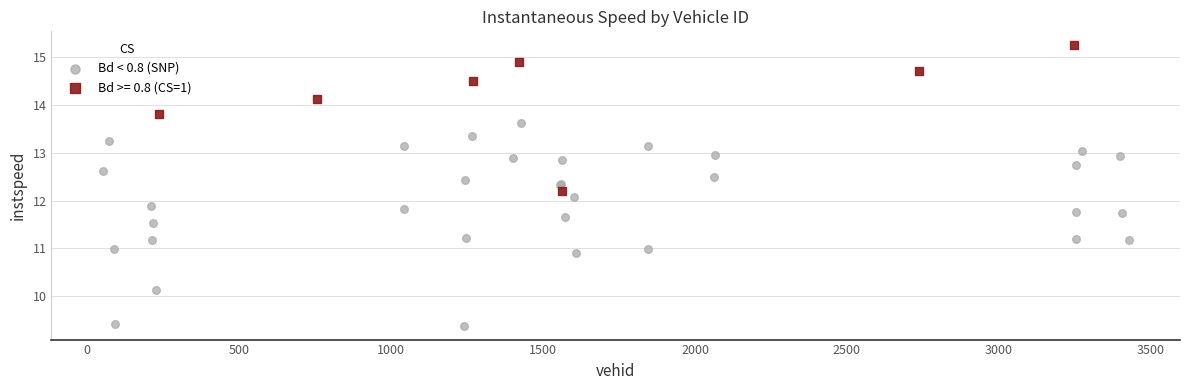

Which series contains the highest Y value?

Bd >= 0.8 (CS=1)